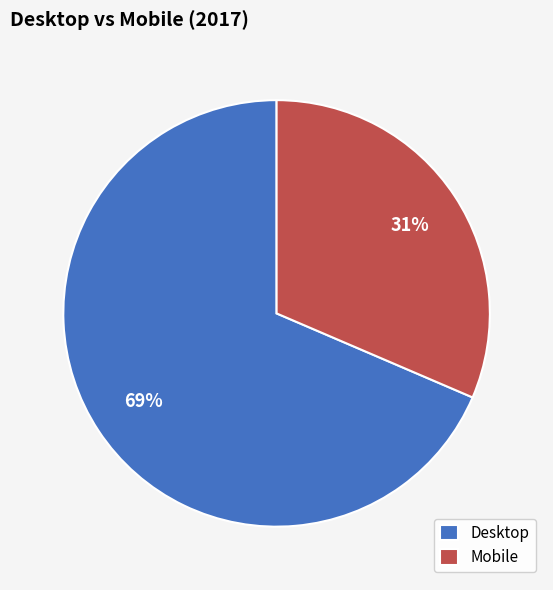

Does Mobile account for over 50% of the chart?

No